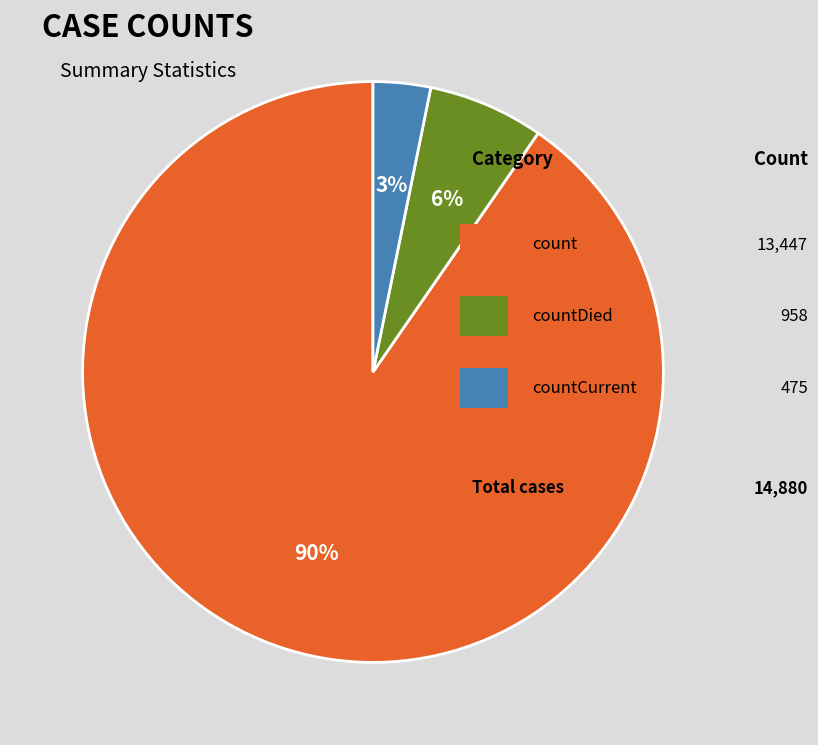

Is there any slice that represents more than half of the pie?

Yes